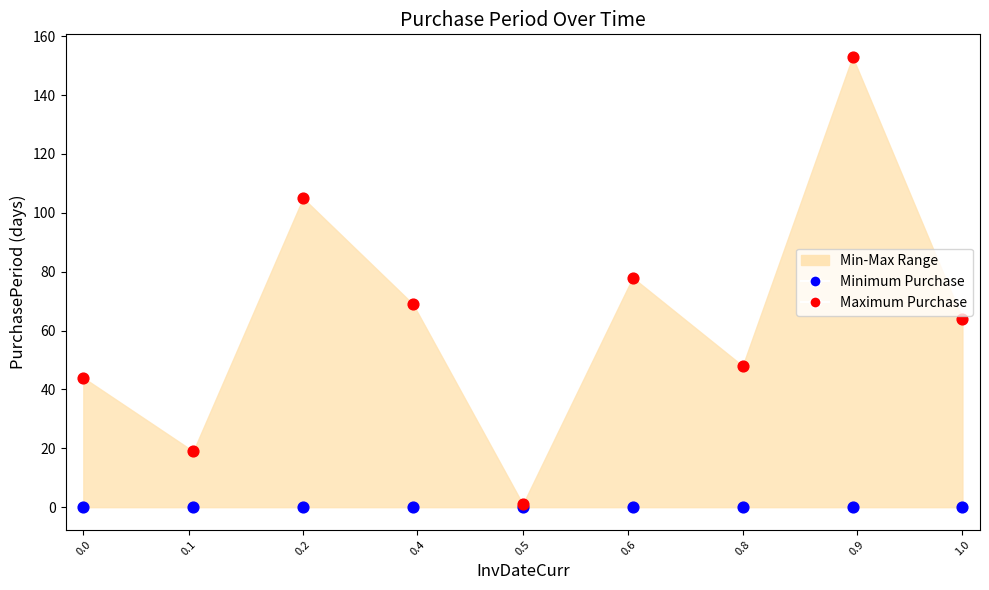

Which series contains the highest Y value?

Maximum Purchase